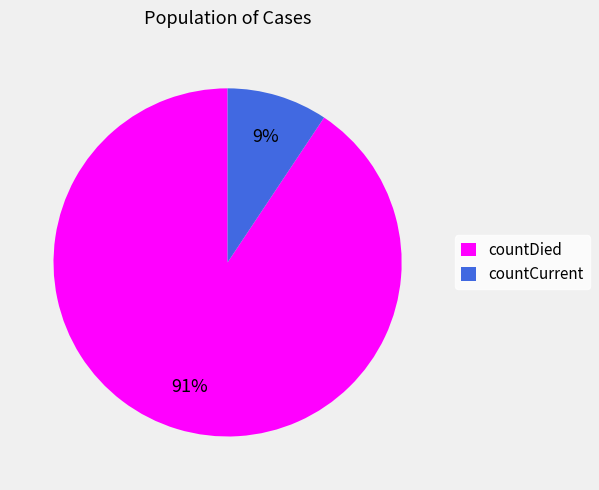

Which has a higher value, countCurrent or countDied?

countDied